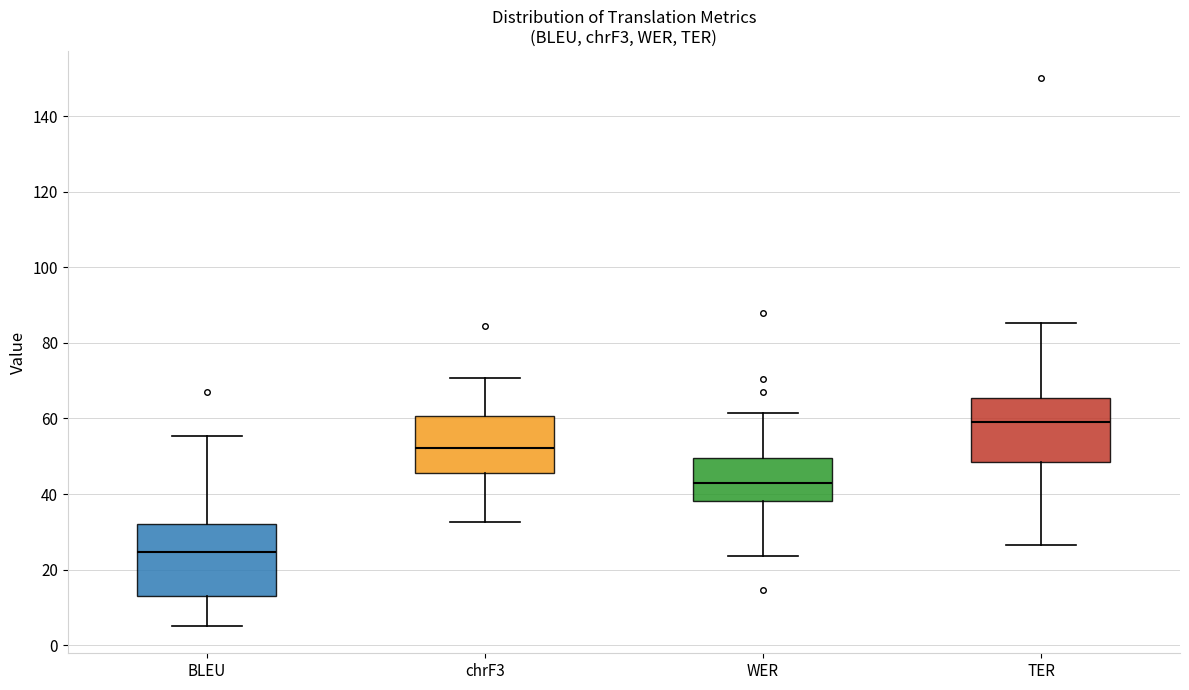

Which box has the highest median line?

TER